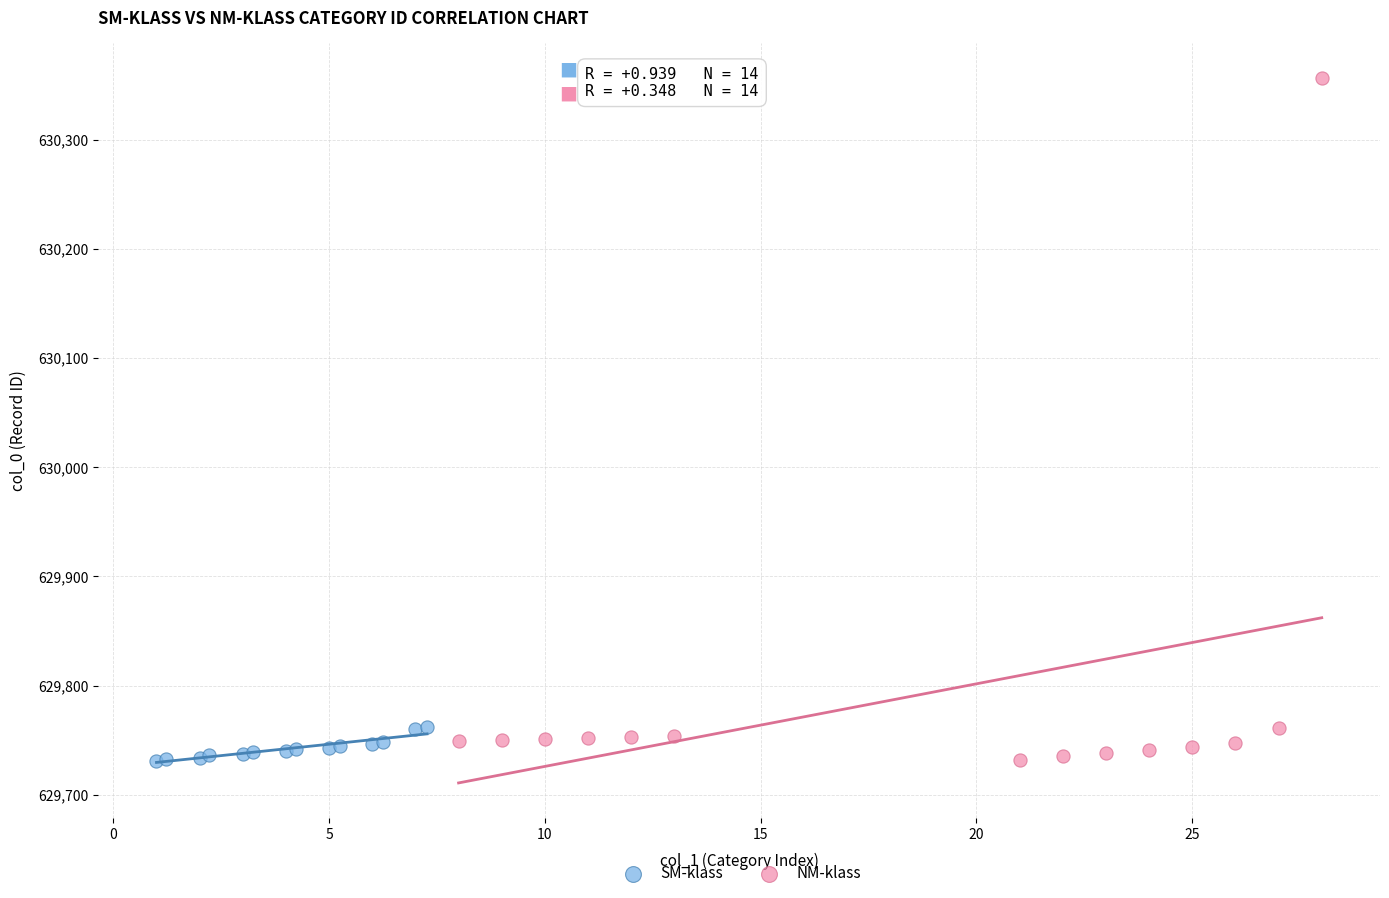

Which series contains the highest Y value?

NM-klass